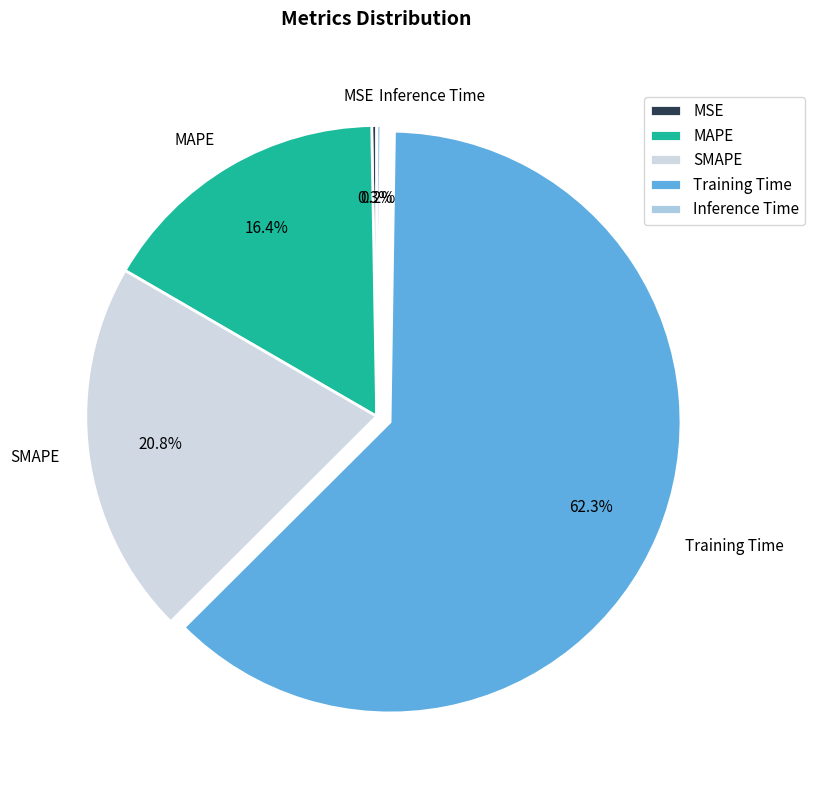

Is the sum of Training Time and MAPE greater than half?

Yes